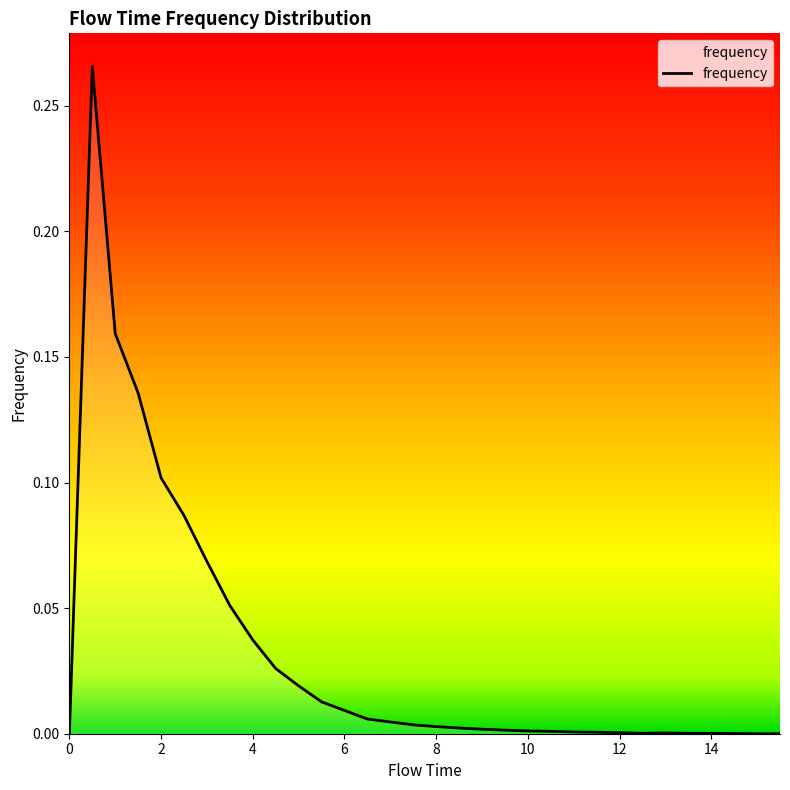

Does the chart have visible grid lines?

No